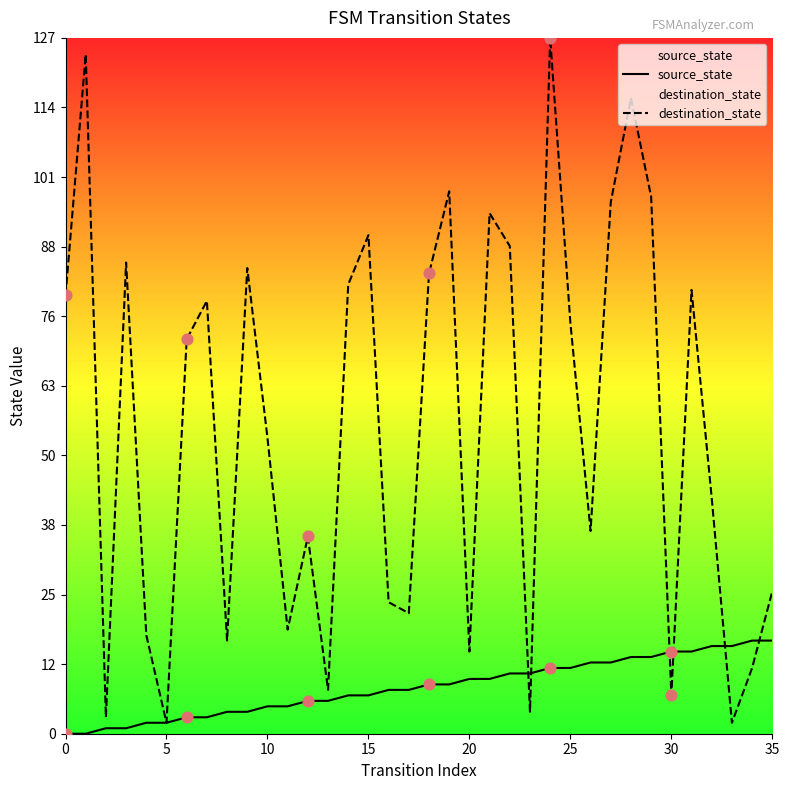

Which series contains the highest Y value?

destination_state